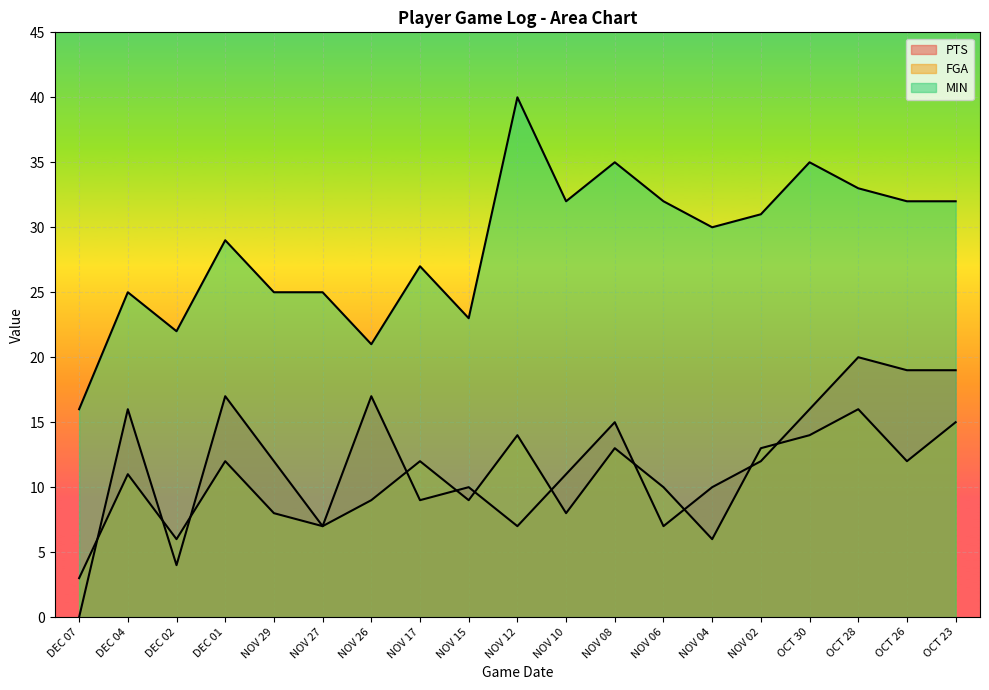

What is the label of the 15th point from the right?

NOV 29